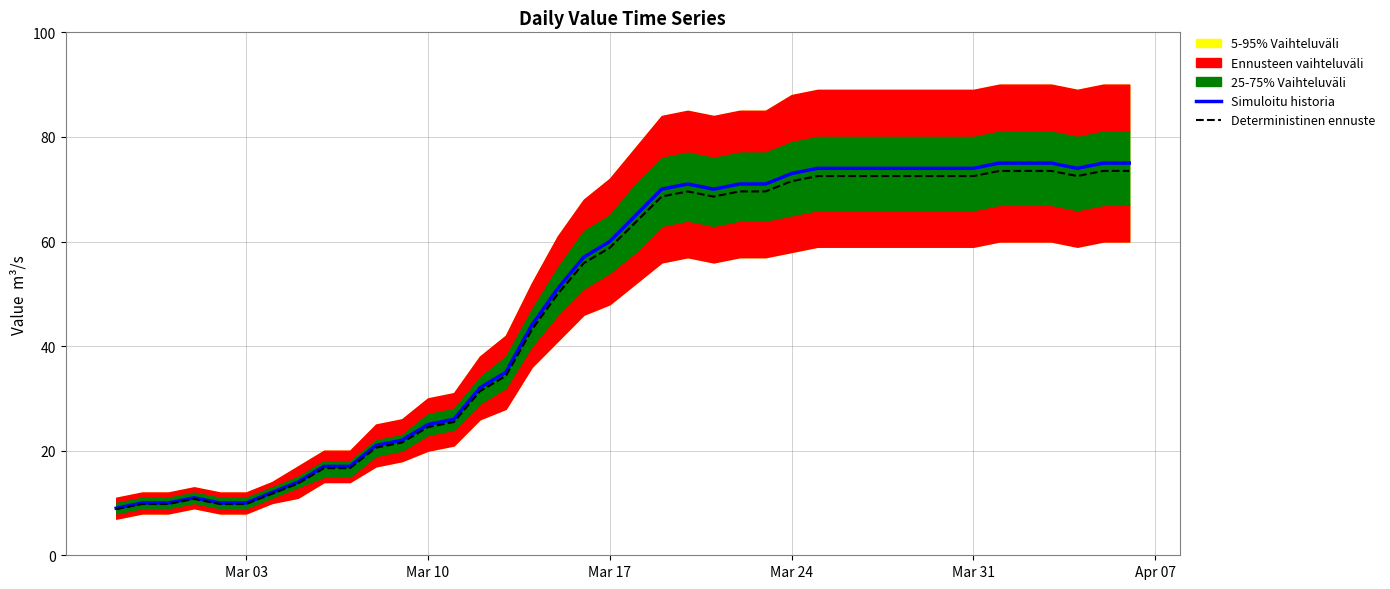

What is the maximum value for Deterministinen ennuste?

73.5